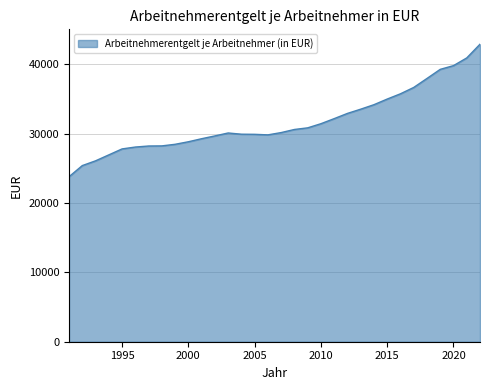

What is the greatest value displayed?

42903